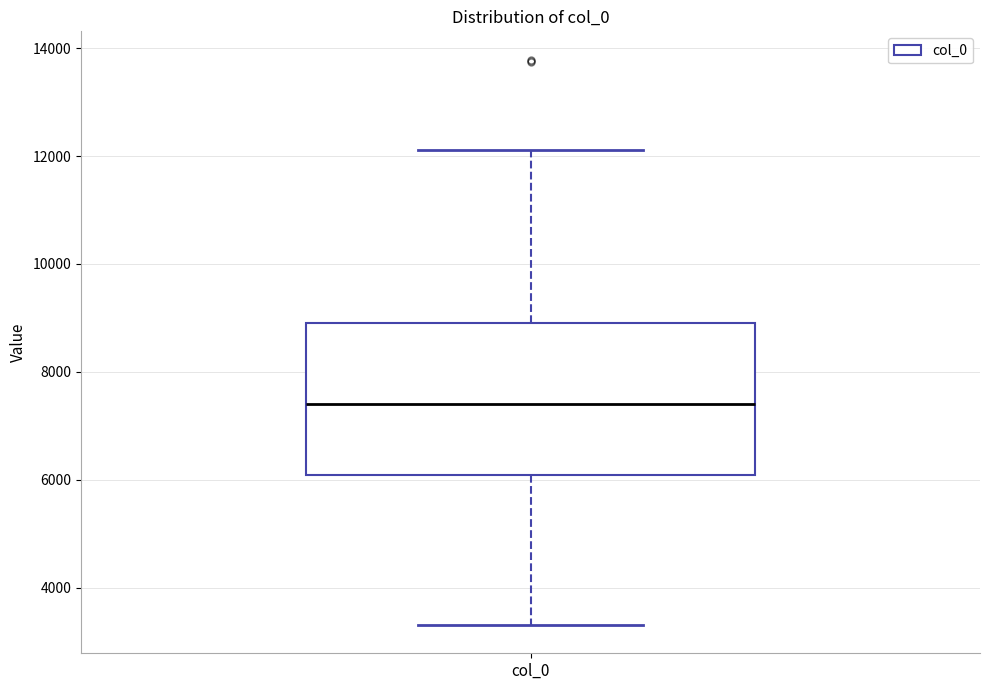

Transcribe this box plot: give where the median line is, the range the box spans, and where the two whiskers end, as read against the y-axis. The values are not printed on the chart, so give them approximately, as read against the axis.

median 7400, box 6000 to 9000, whiskers 3400 to 12200